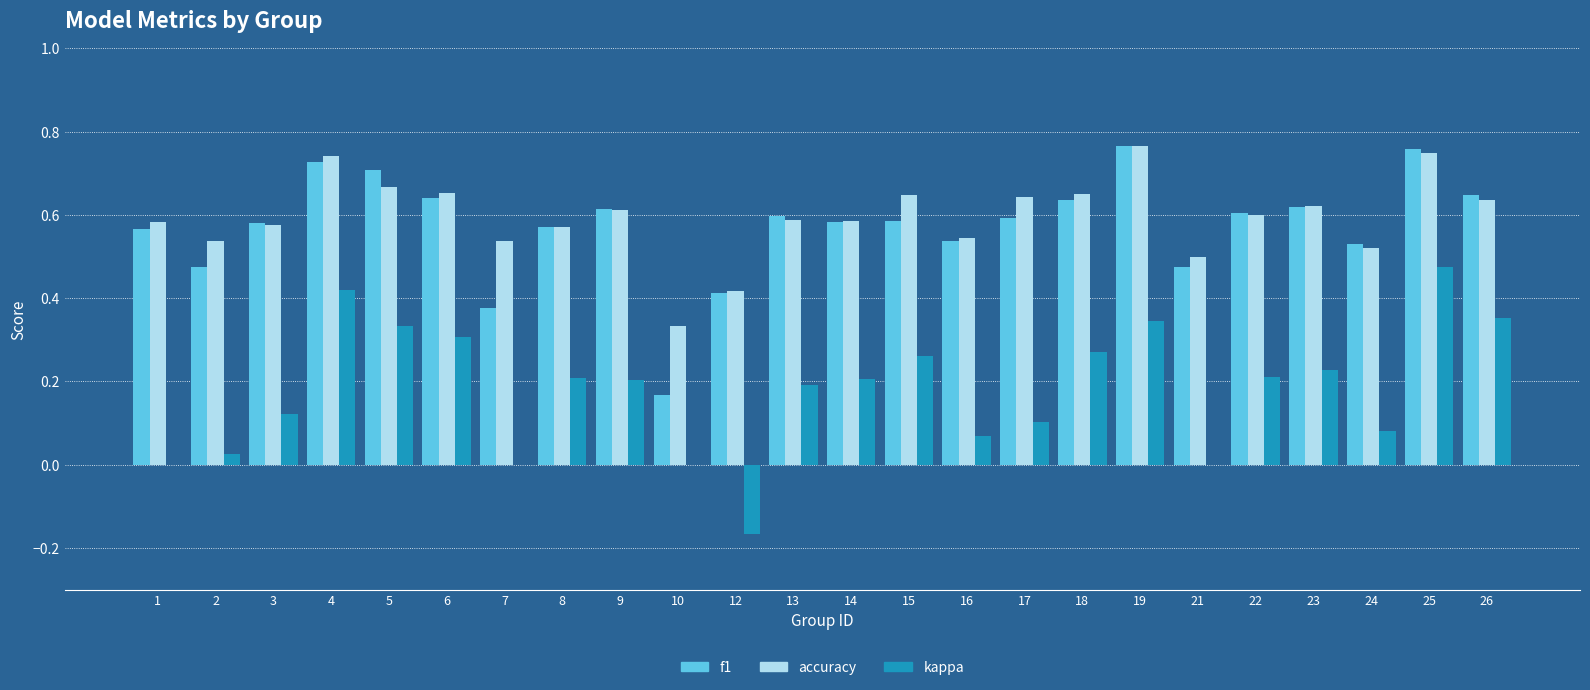

Which series changed the most between 4 and 7?

kappa